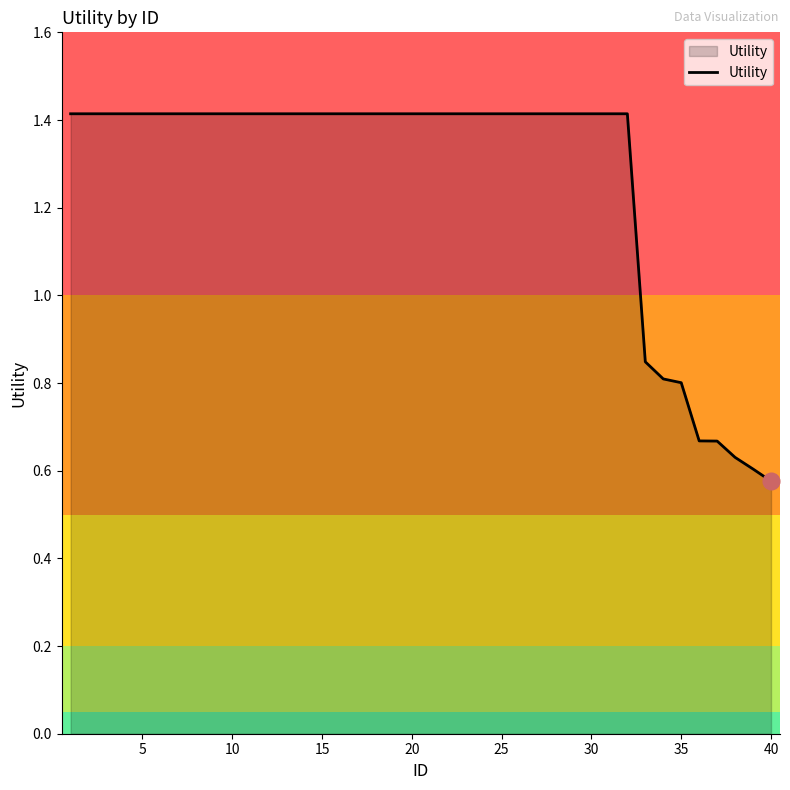

Does the chart display data point markers on the line(s)?

No